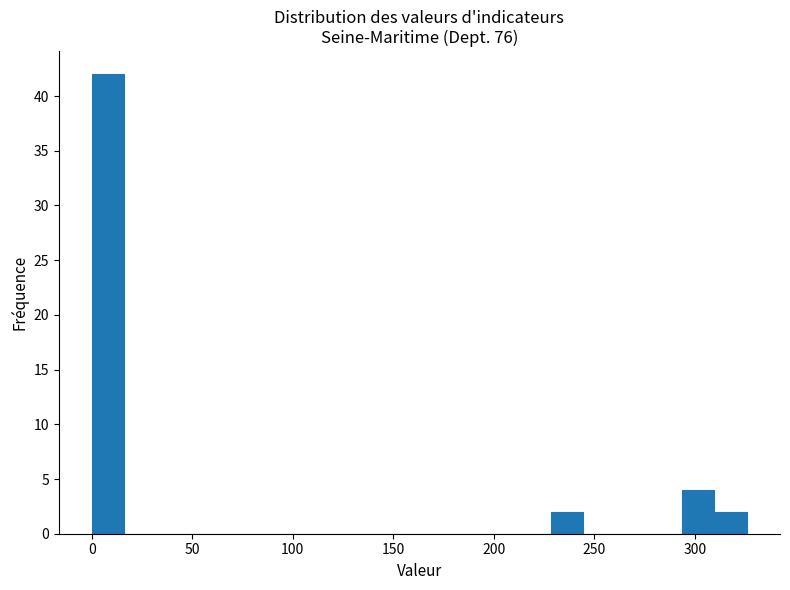

Around what value on the x-axis is the tallest bar? Give the approximate position of its centre, as read against the axis.

10